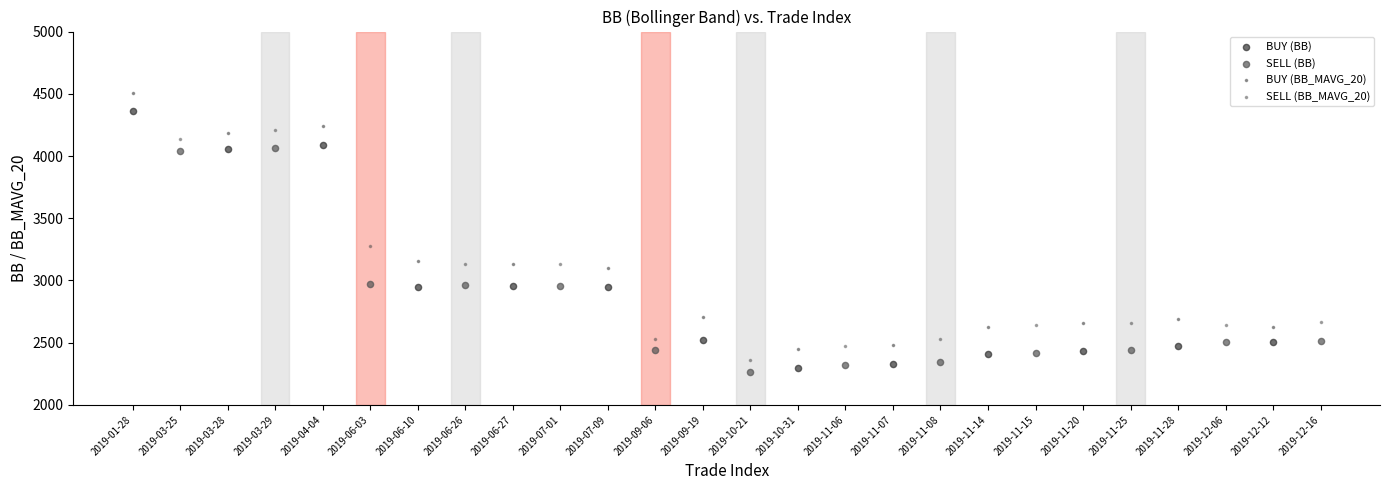

Which series has the largest Y range (max minus min)?

BUY (BB)